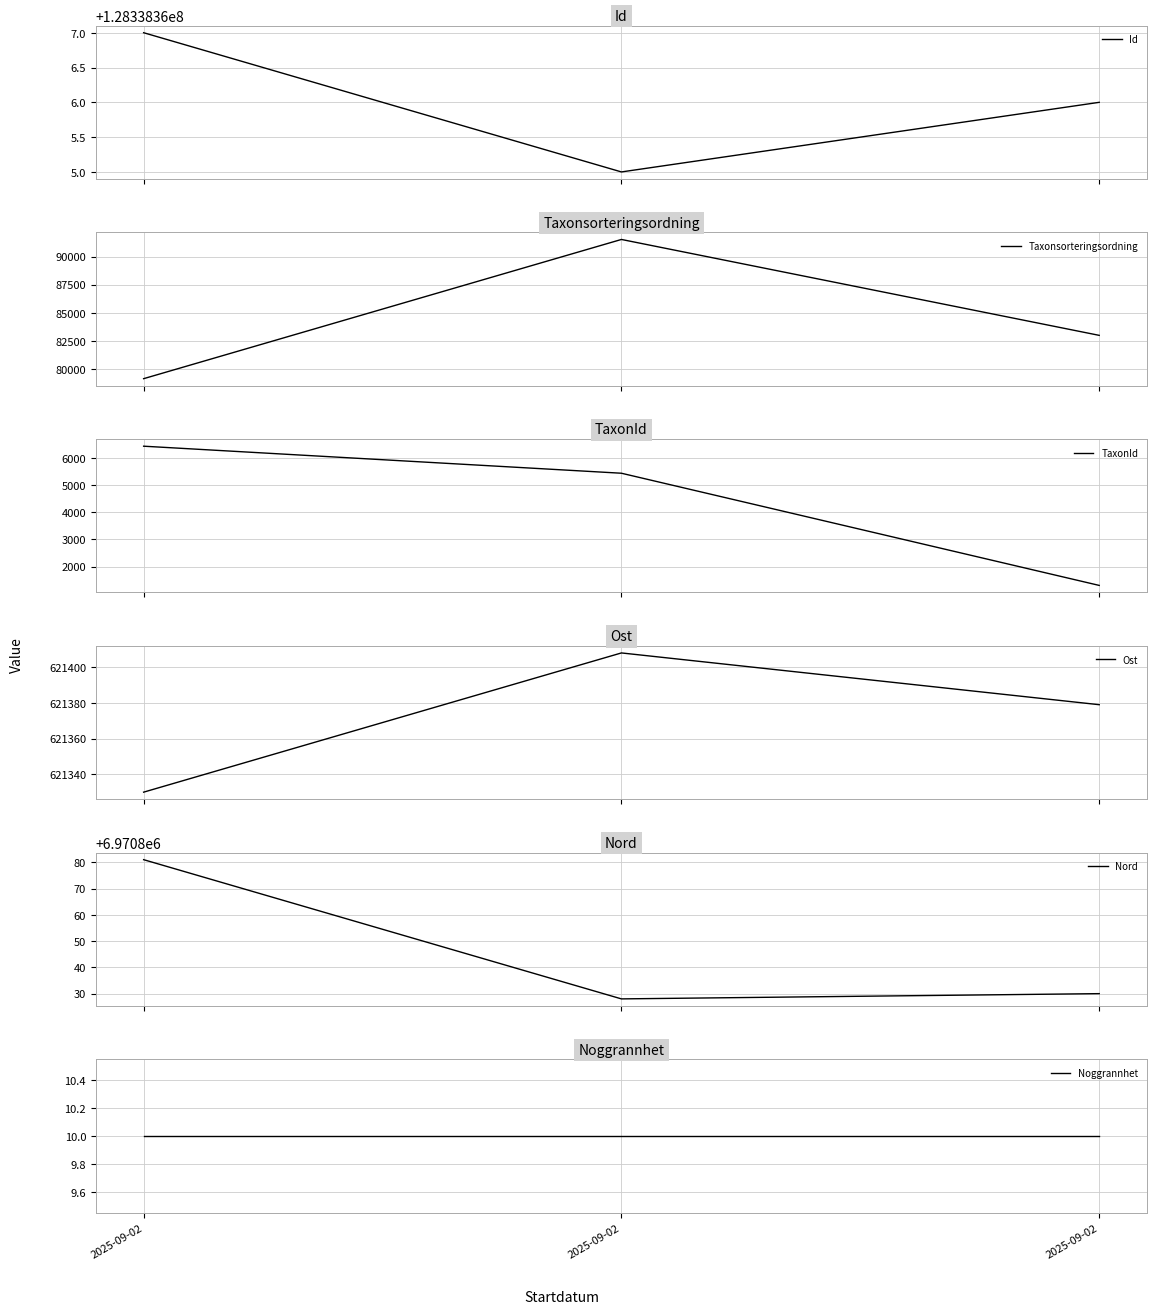

Which has a higher value, 2025-09-02 or 2025-09-02?

2025-09-02